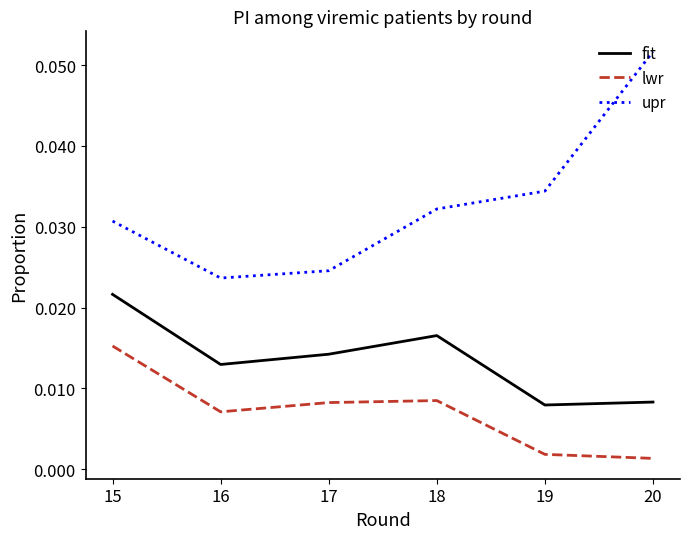

Which series has the largest range (max minus min)?

upr